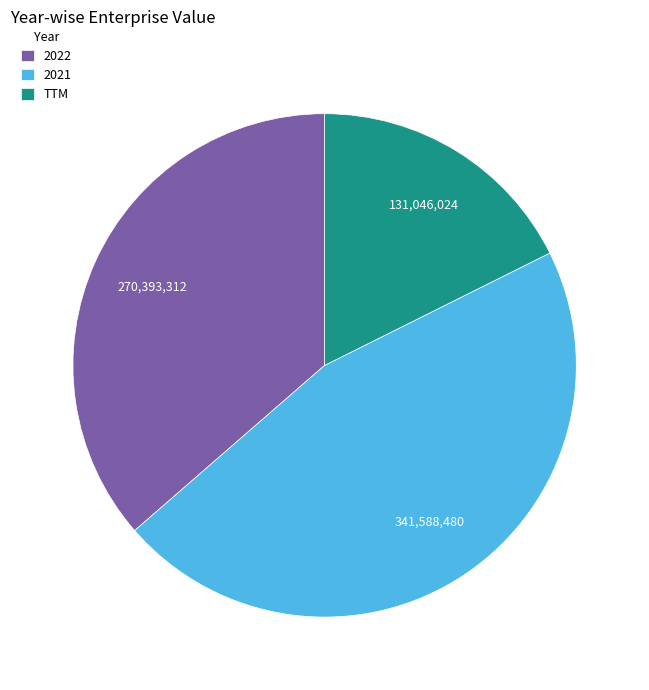

How many slices are in this pie chart?

3